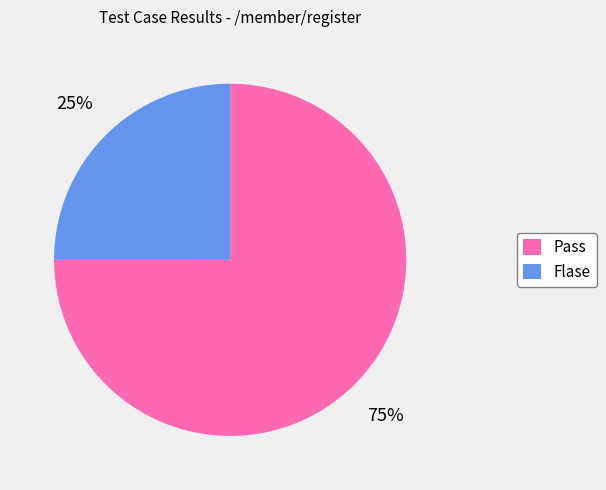

Between Flase and Pass, which is larger?

Pass